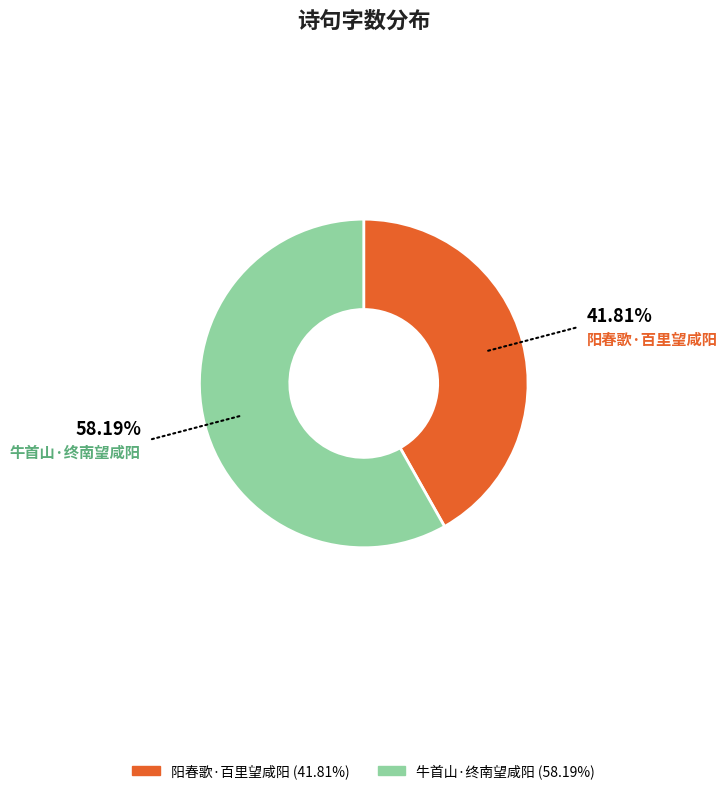

How many slices are in this pie chart?

2